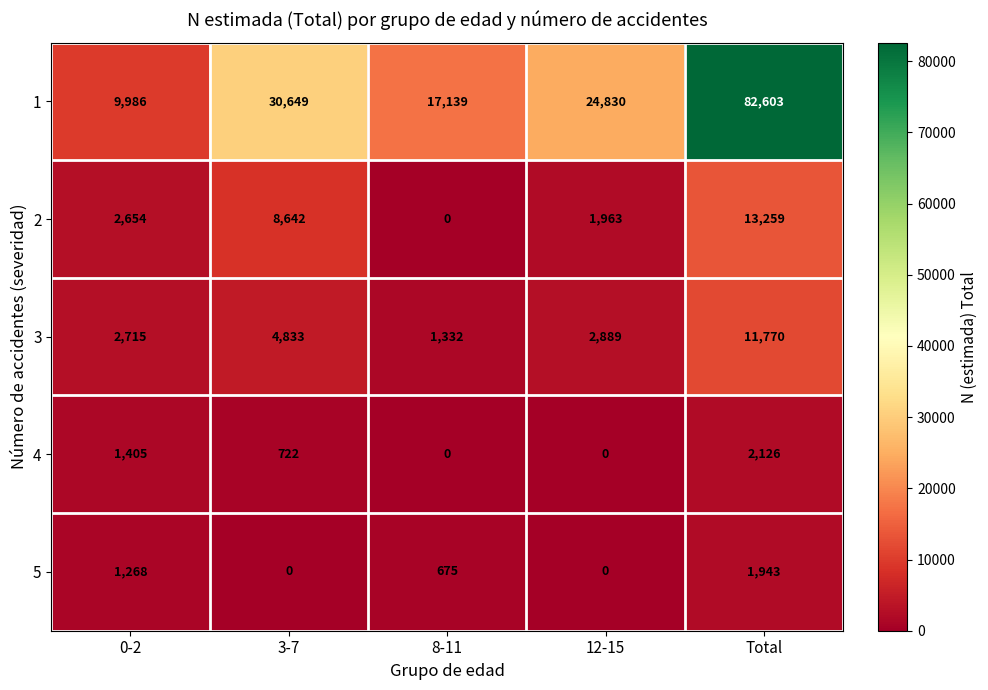

True or false: 1 has a value of 24830 at 12-15.

True